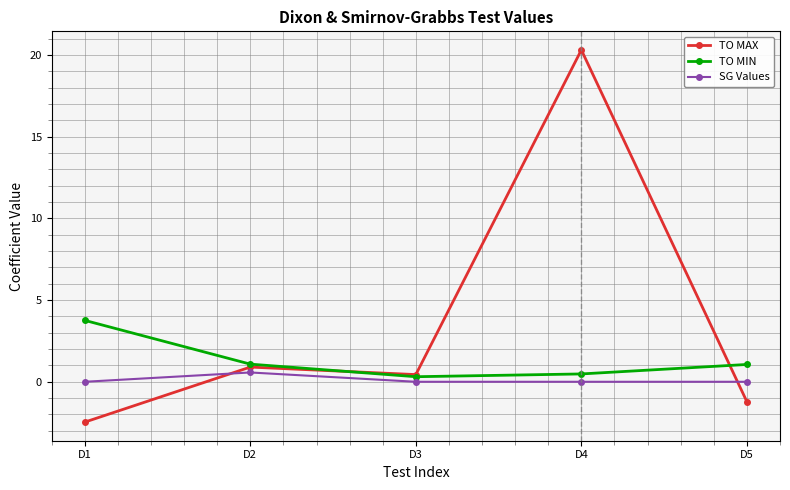

Is it true that TO MIN equals 1.1 at D2?

True